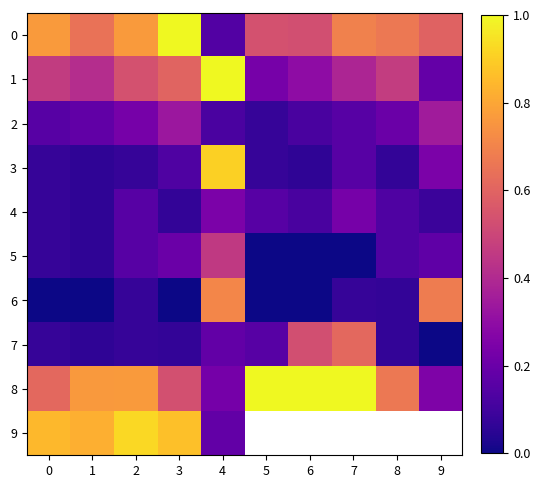

What is the spread (max minus min) of values at 2?

0.8